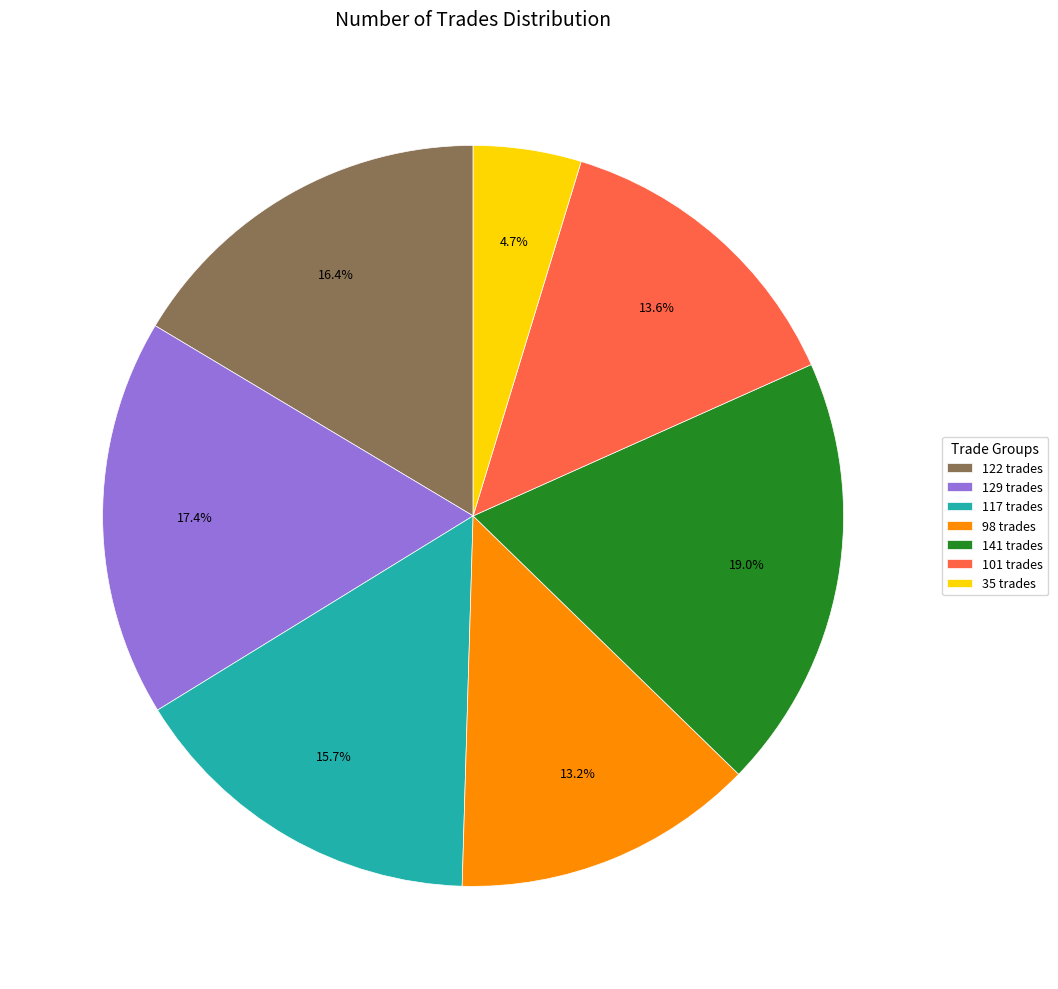

Count the number of slices in the pie.

7